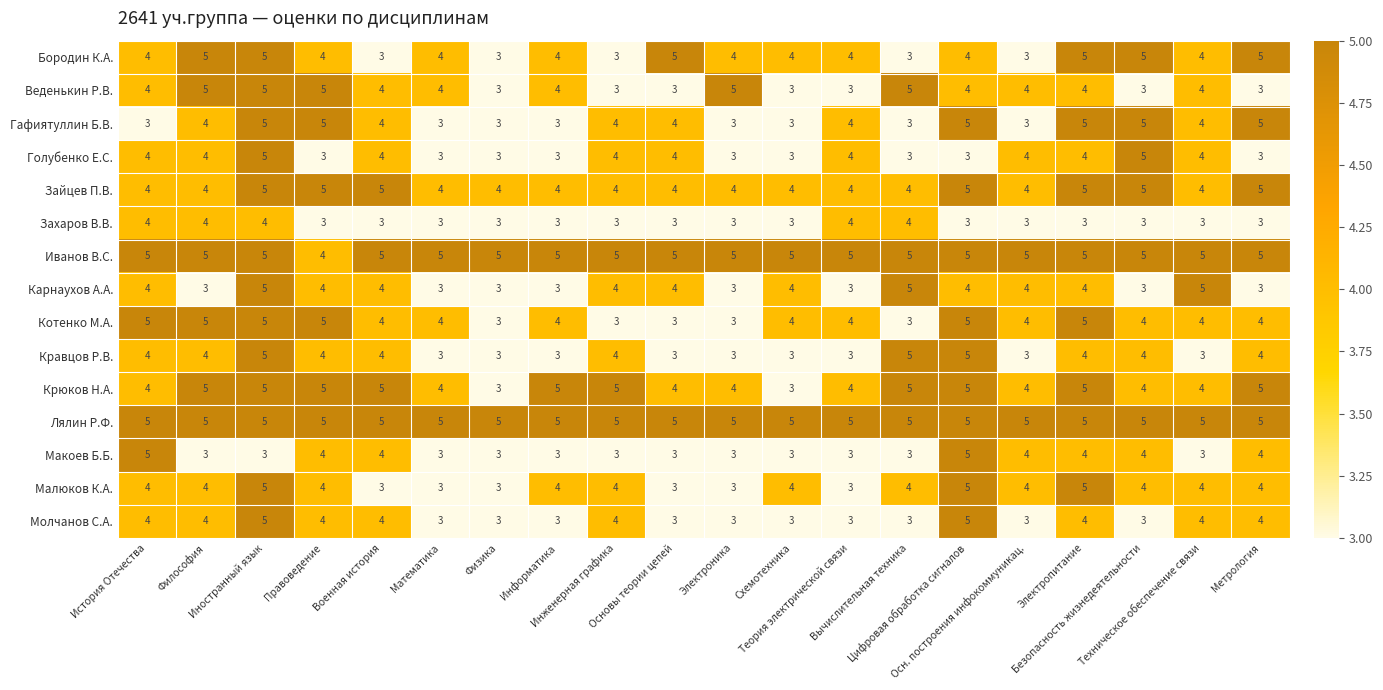

What is the lowest value of the Лялин Р.Ф. series?

5